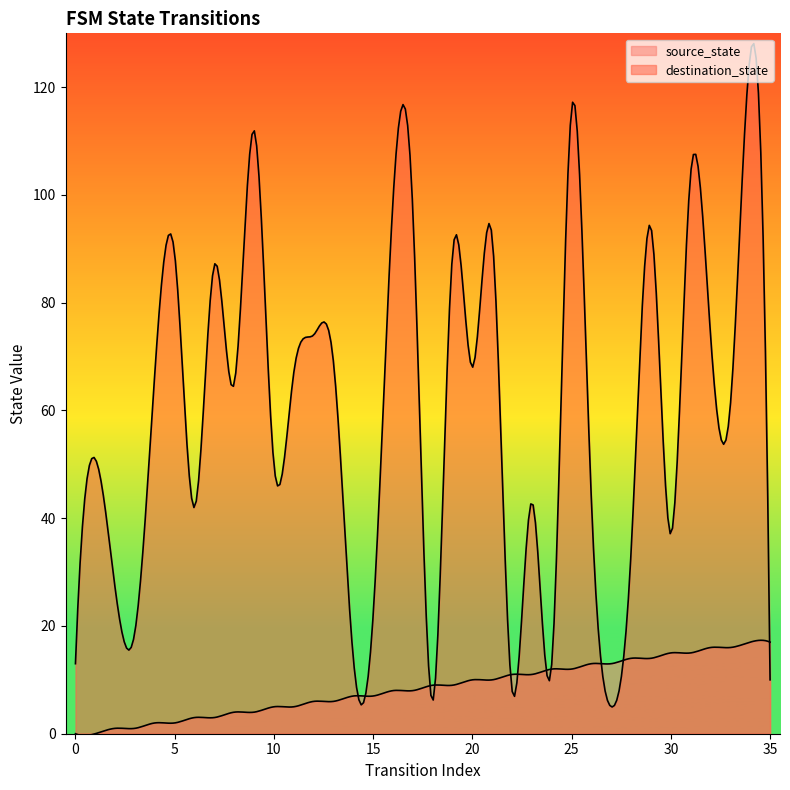

List the series in order of their overall mean, highest first.

destination_state, source_state